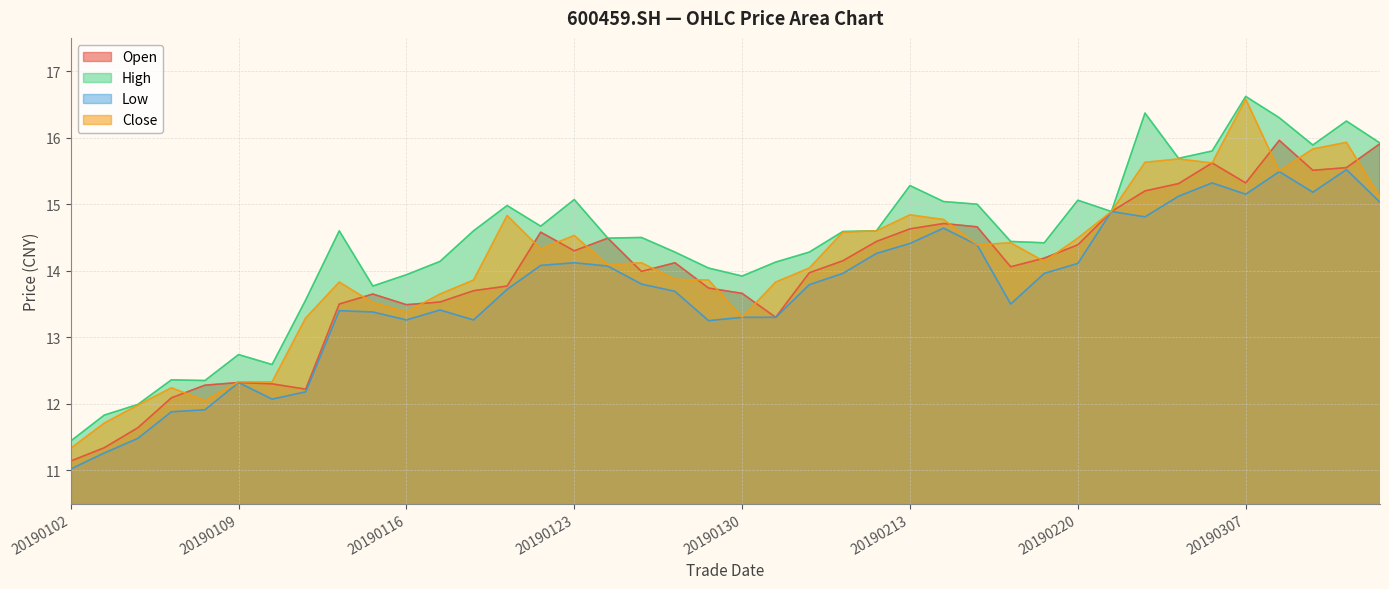

List the series in order of their overall mean, highest first.

High, Close, Open, Low